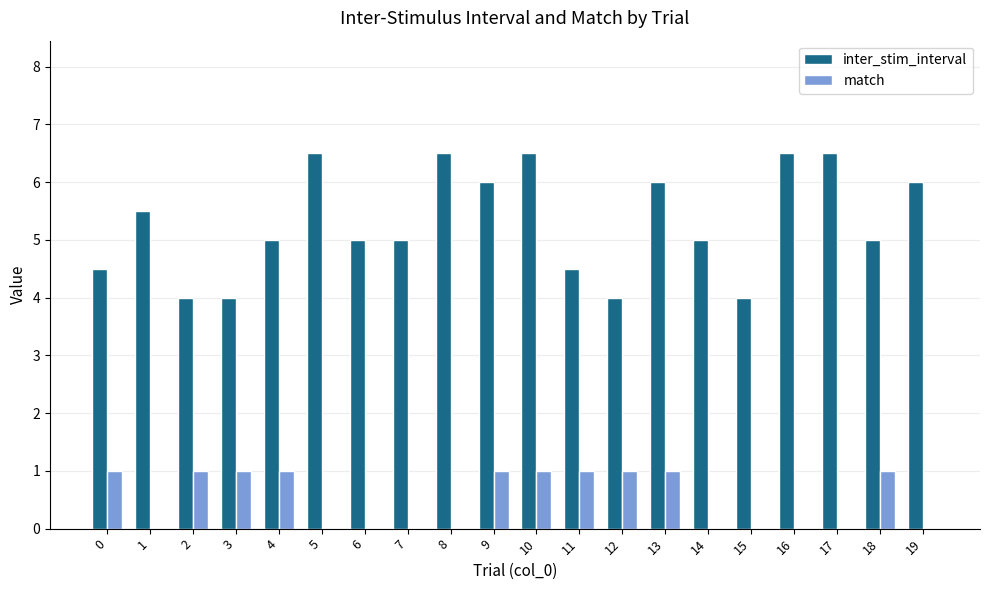

What is the sum of the inter_stim_interval values at 8 and 9?

12.5